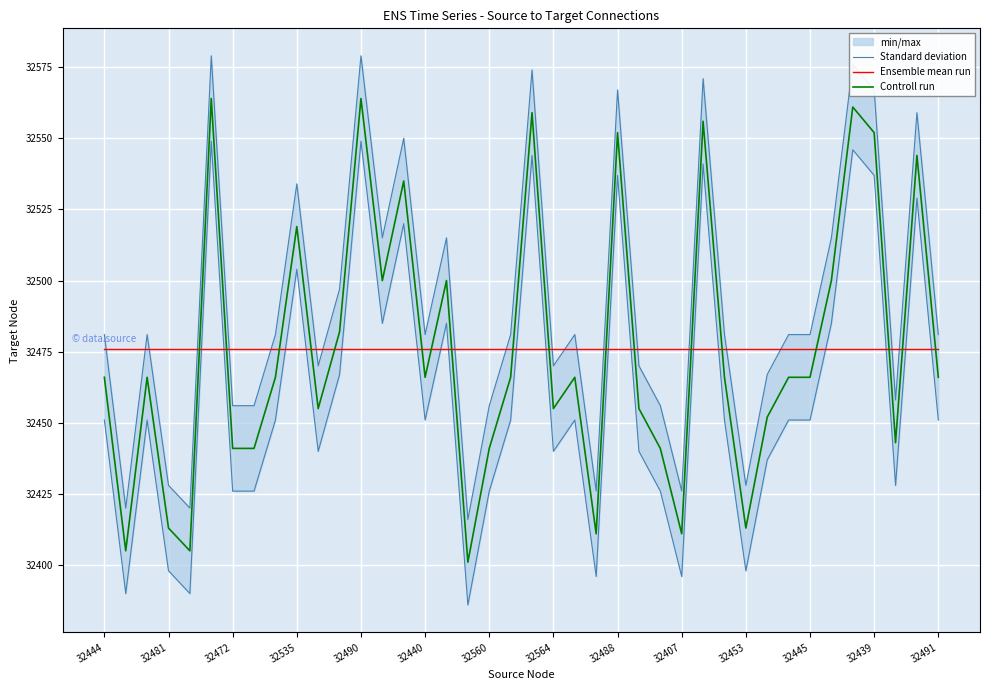

How many times do Controll run and Ensemble mean run cross each other?

18